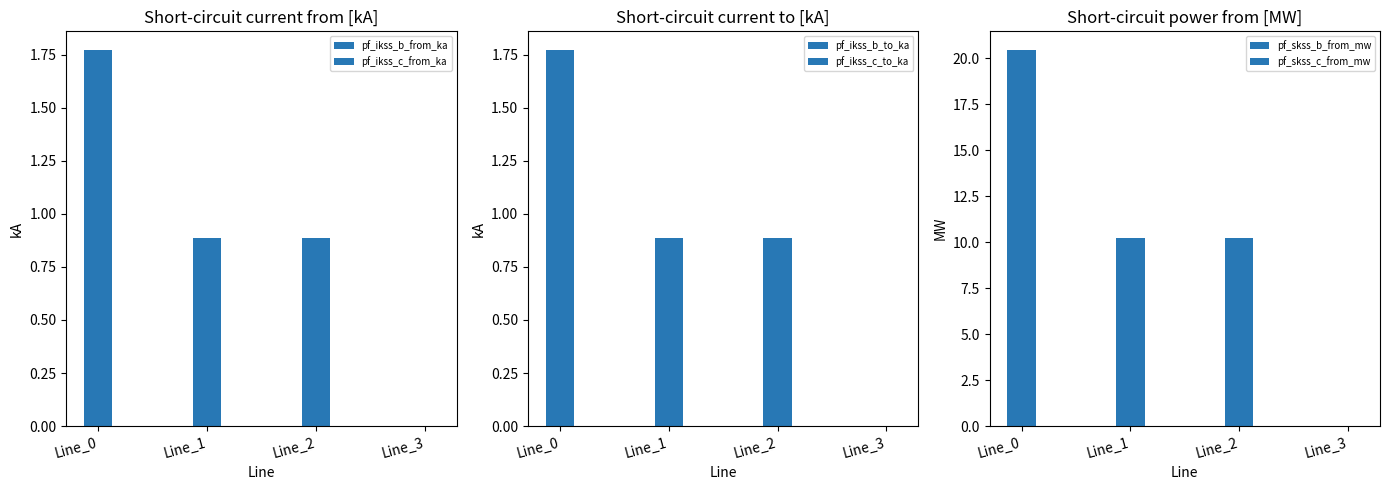

What are all the series names shown in the legend?

pf_ikss_b_from_ka, pf_ikss_c_from_ka, pf_ikss_b_to_ka, pf_ikss_c_to_ka, pf_skss_b_from_mw, pf_skss_c_from_mw